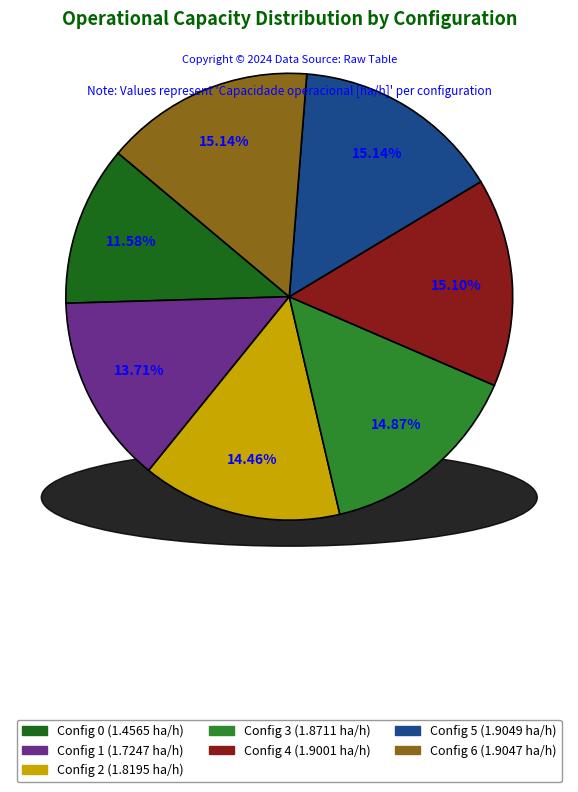

Does any single category account for the majority?

No